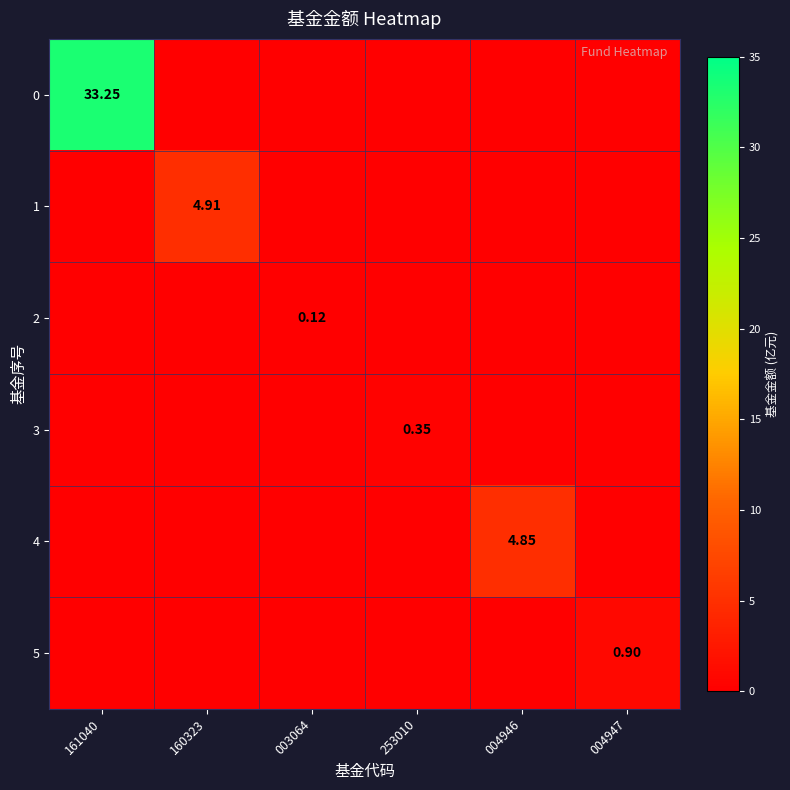

At which label does 1 reach its minimum?

161040